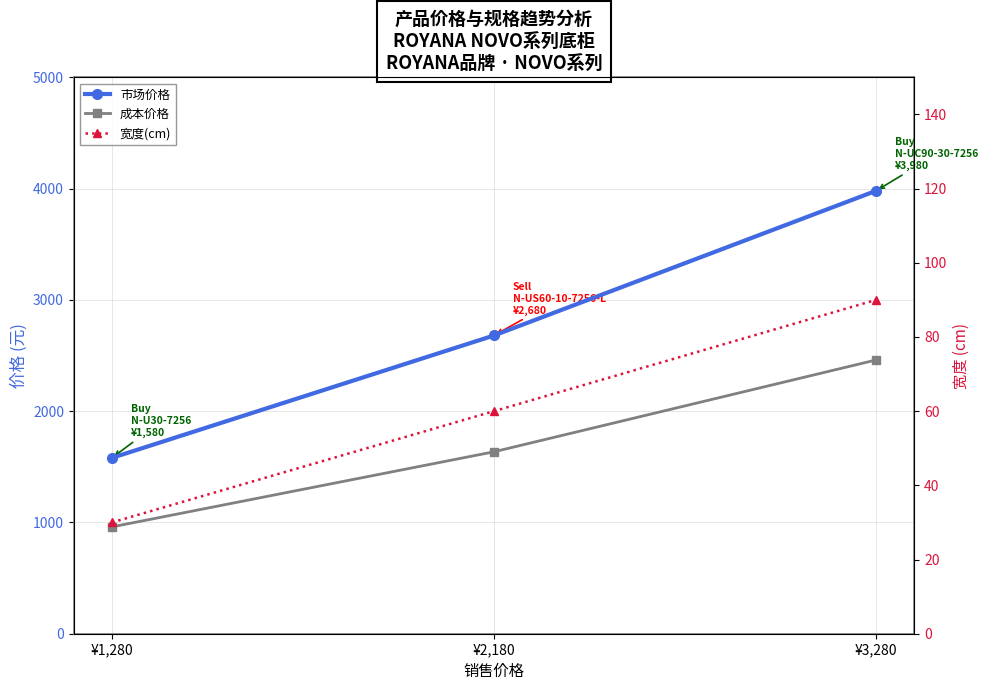

Reading right to left, extract all data points from this chart.

市场价格: 3980	2680	1580
成本价格: 2460	1635	960
宽度(cm): 90	60	30